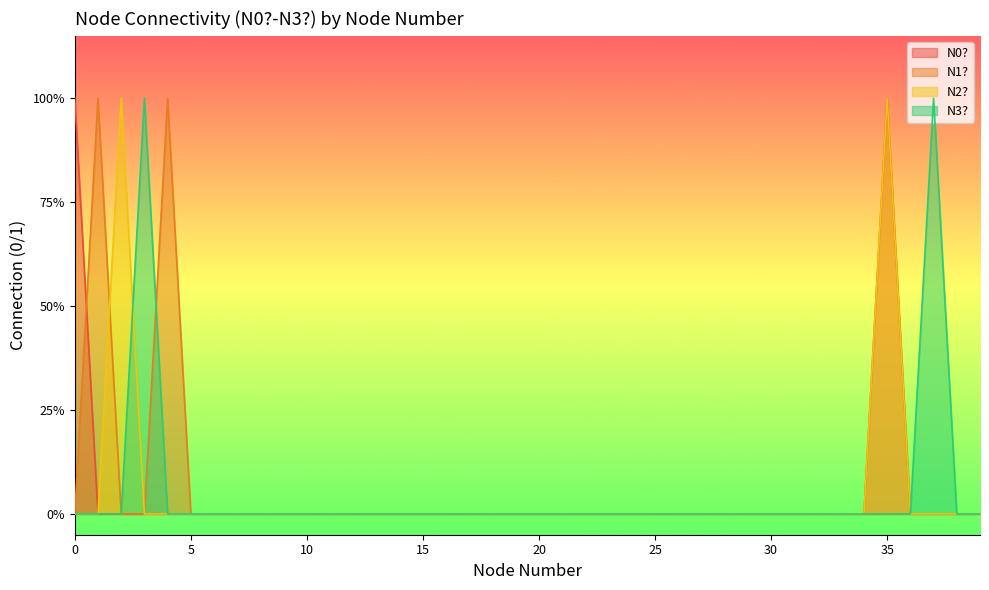

At which category does N2? reach its first local peak?

2